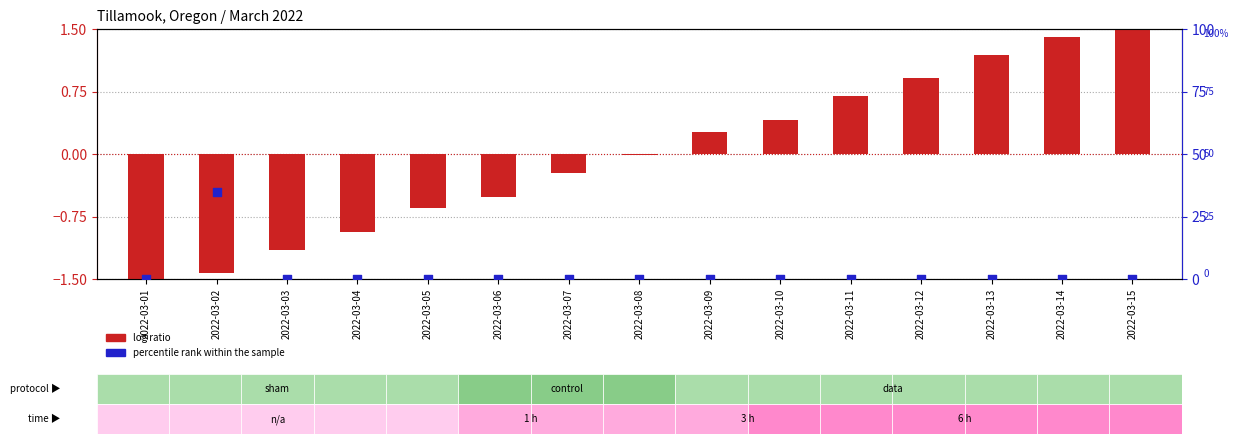

Which series has the largest Y range (max minus min)?

percentile rank within the sample